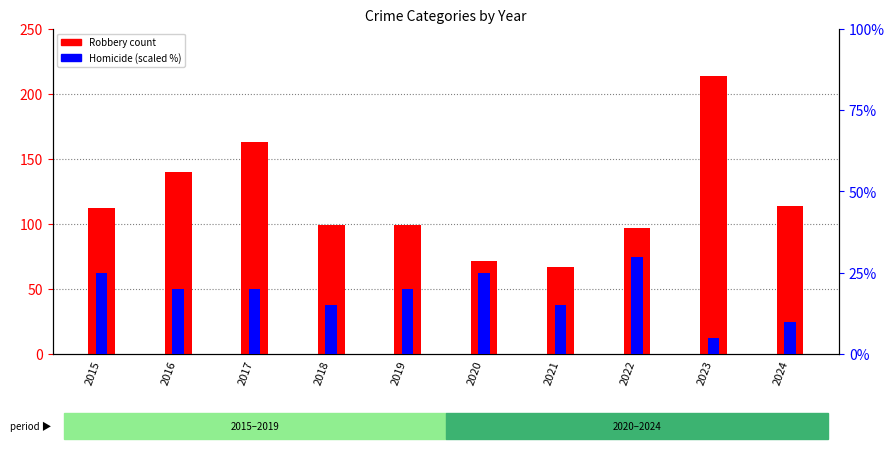

The Homicide (scaled) series shows 20 at 2017. True or false?

True